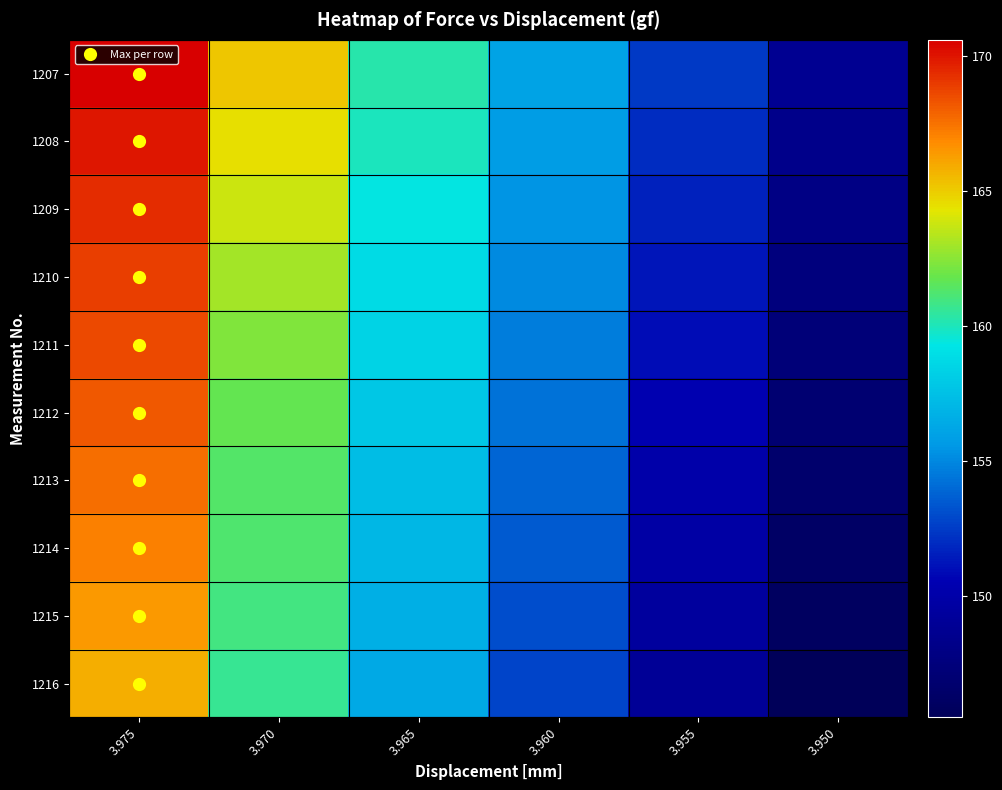

What is the difference between the highest and lowest values at 3.975?

4.8